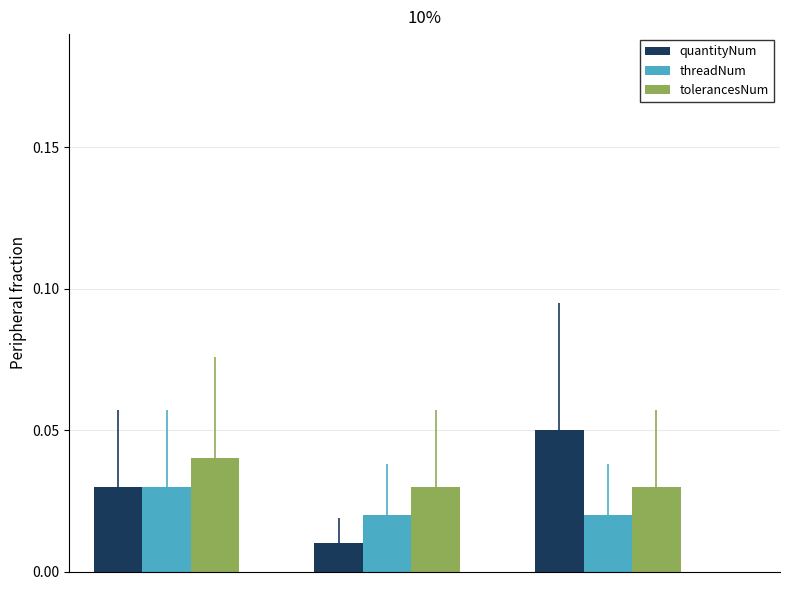

List the series in order of their peak value, highest first.

quantityNum, tolerancesNum, threadNum